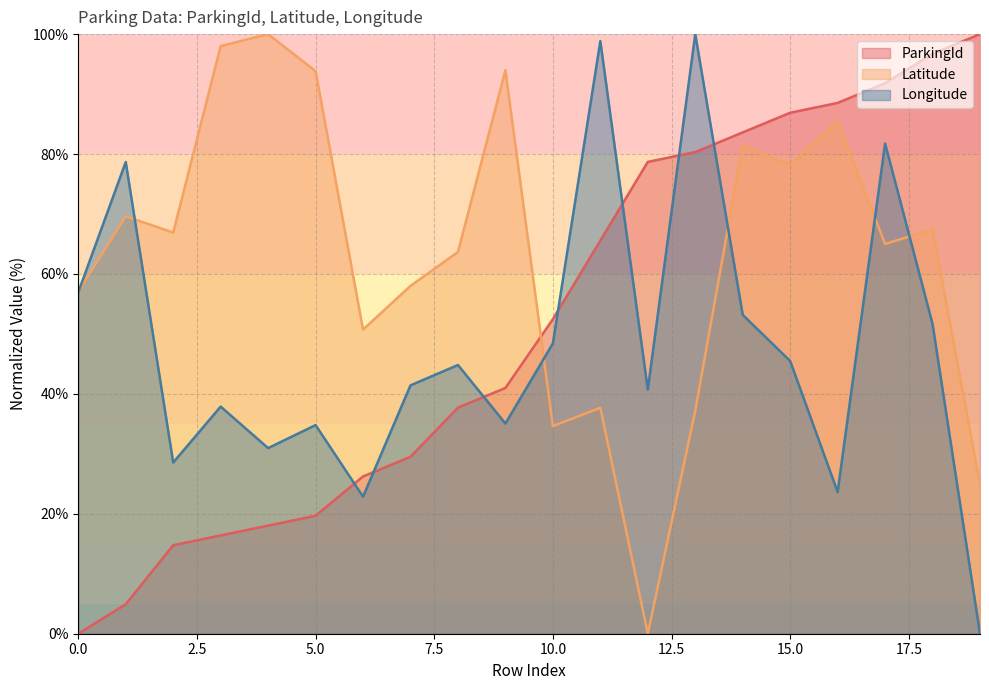

What is the total value across all series at 15.0?

210.6